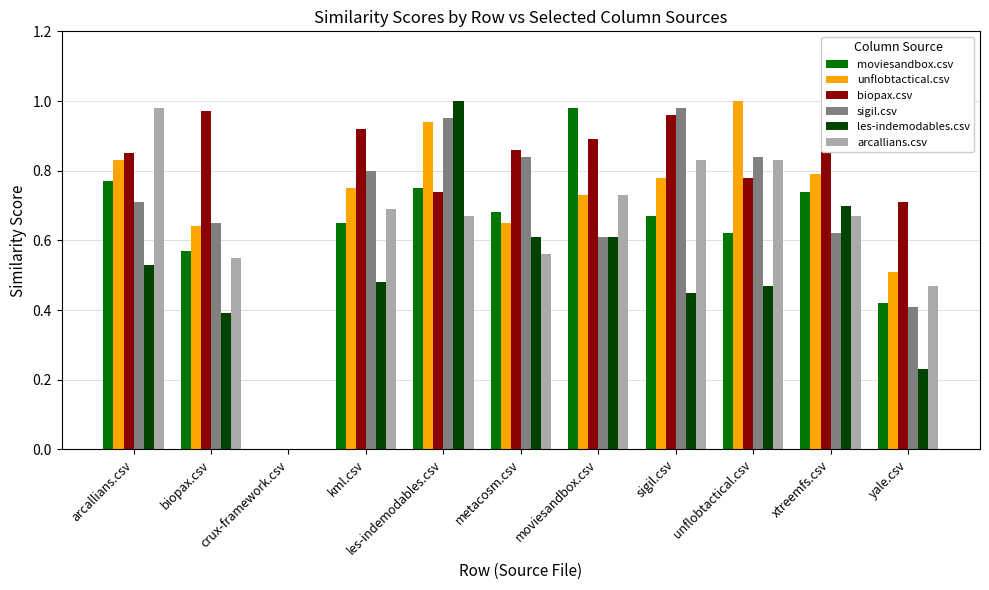

How many groups of bars are there?

11